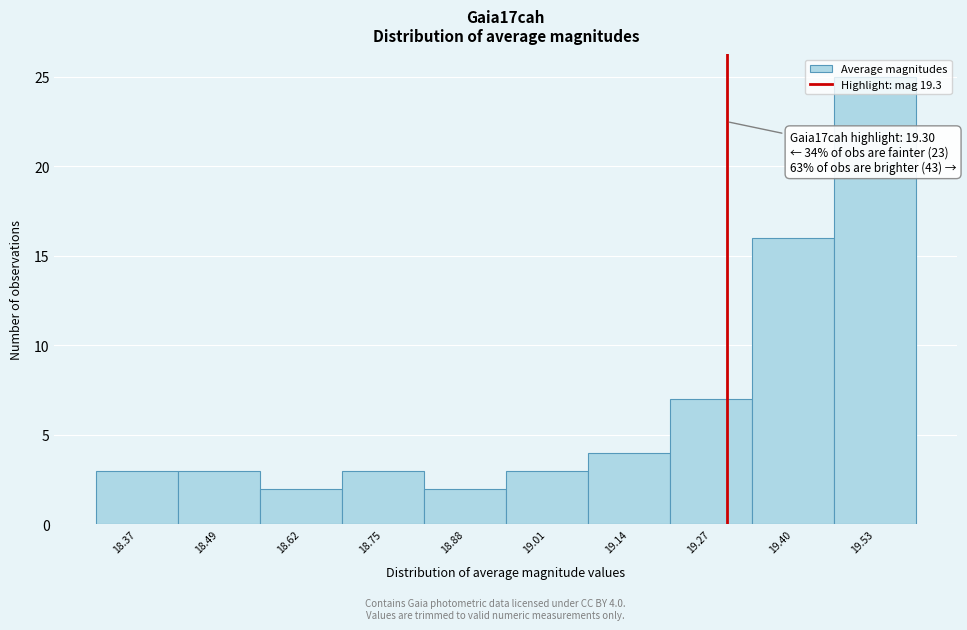

Which range on the x-axis has the tallest bar?

19.47 to 19.60